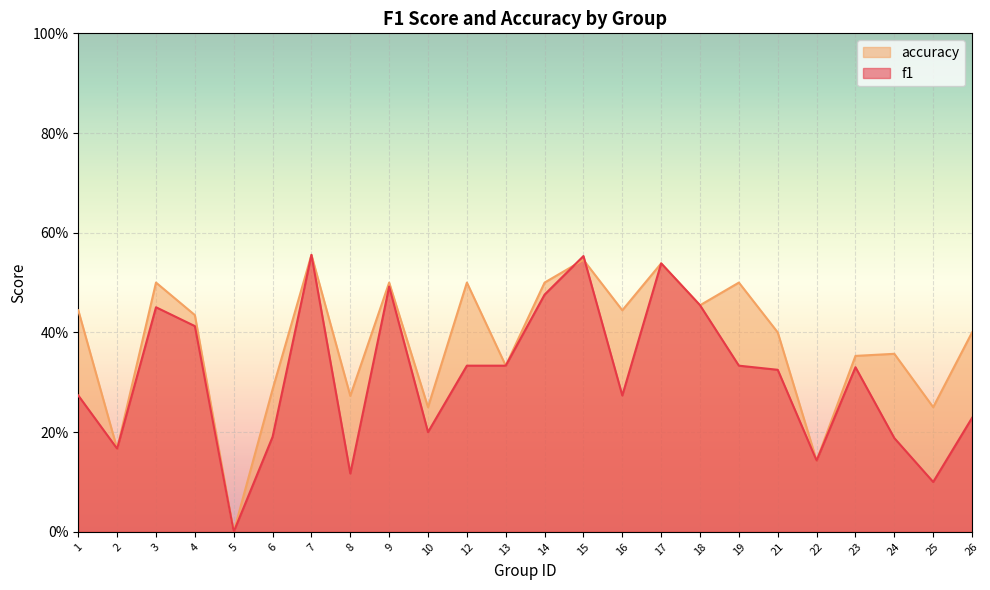

Reading right to left, extract all data points from this chart.

f1: 26=0.2	25=0.1	24=0.2	23=0.3	22=0.1	21=0.3	19=0.3	18=0.5	17=0.5	16=0.3	15=0.6	14=0.5	13=0.3	12=0.3	10=0.2	9=0.5	8=0.1	7=0.6	6=0.2	5=0.0	4=0.4	3=0.5	2=0.2	1=0.3
accuracy: 26=0.4	25=0.2	24=0.4	23=0.4	22=0.1	21=0.4	19=0.5	18=0.5	17=0.5	16=0.4	15=0.5	14=0.5	13=0.3	12=0.5	10=0.2	9=0.5	8=0.3	7=0.6	6=0.3	5=0.0	4=0.4	3=0.5	2=0.2	1=0.4